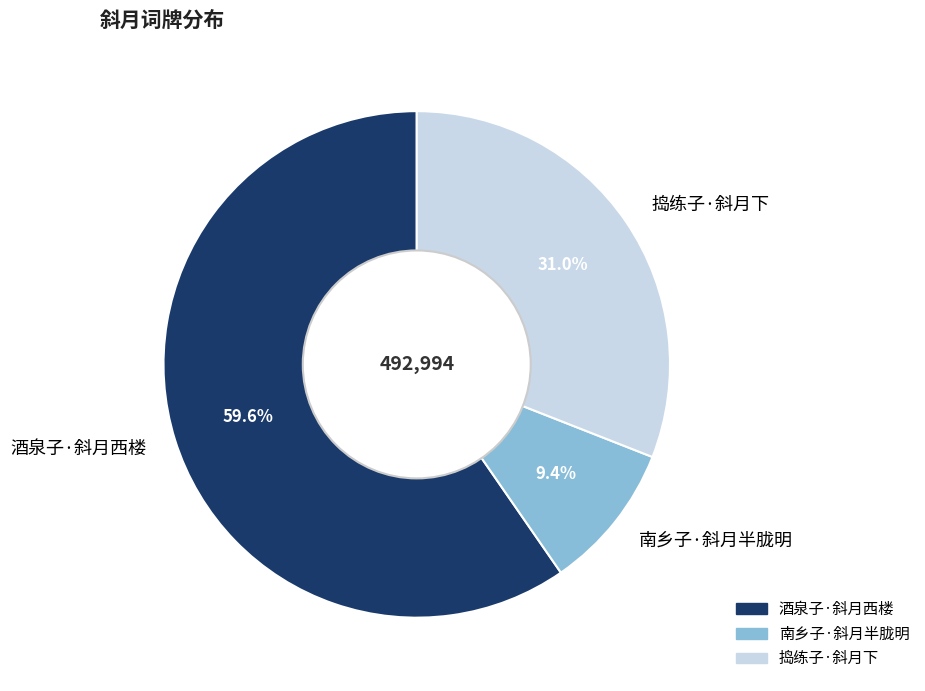

Count the number of slices in the pie.

3